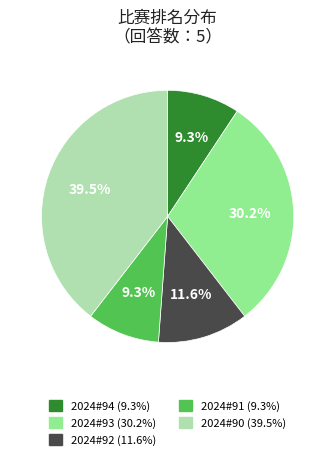

Is there any slice that represents more than half of the pie?

No